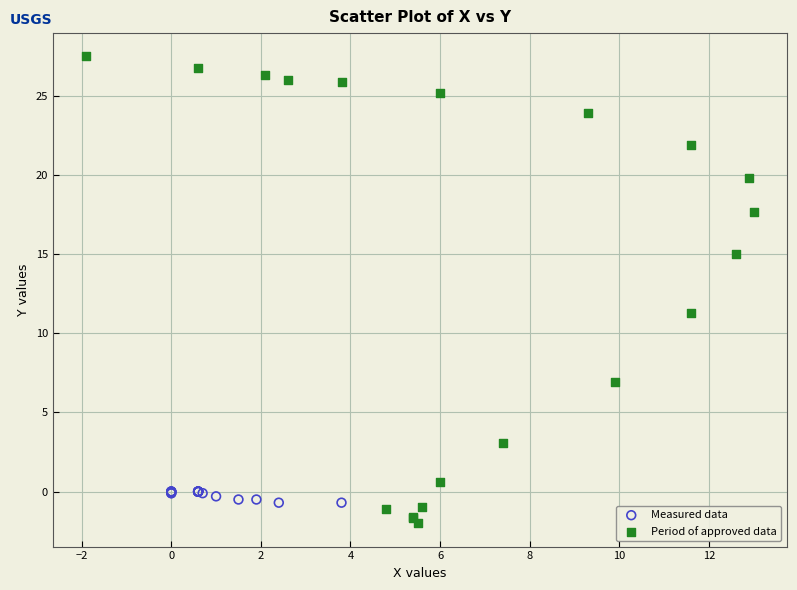

Which series reaches the maximum Y coordinate?

Period of approved data